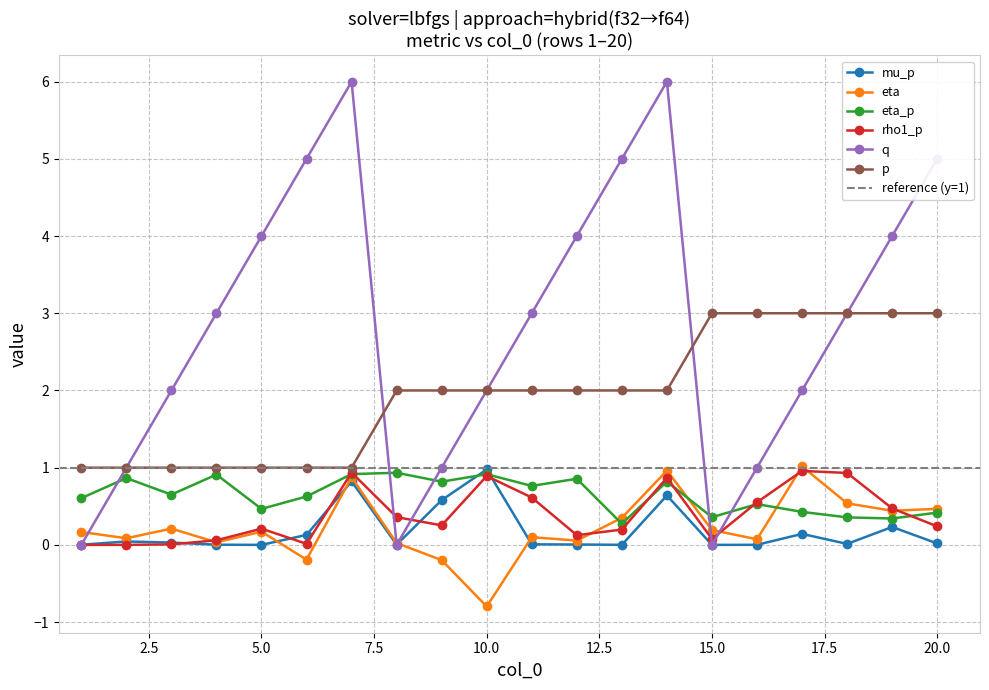

What is the maximum value shown in the chart?

6.0